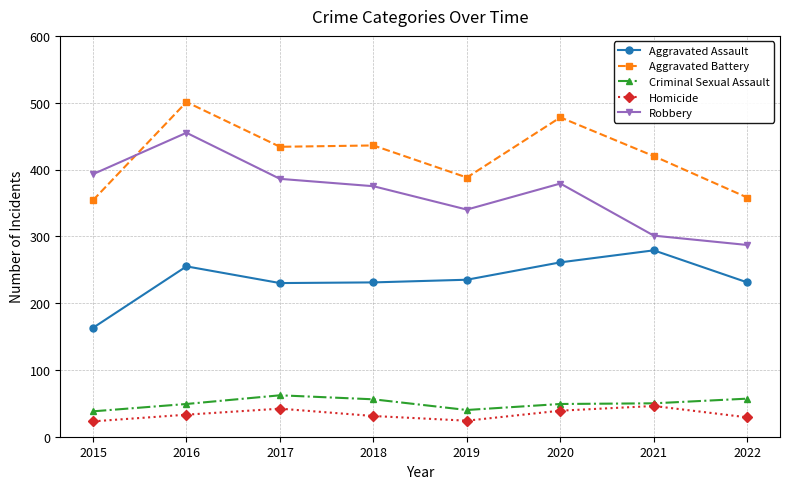

Where is the first local maximum for Homicide?

2017